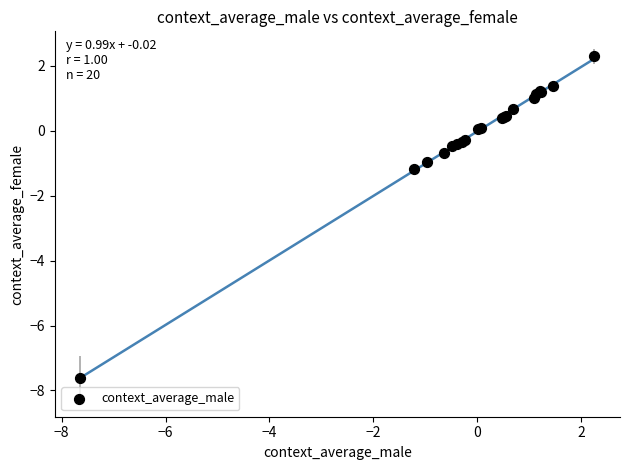

What Y value in the scatter plot is closest to -2?

-1.2